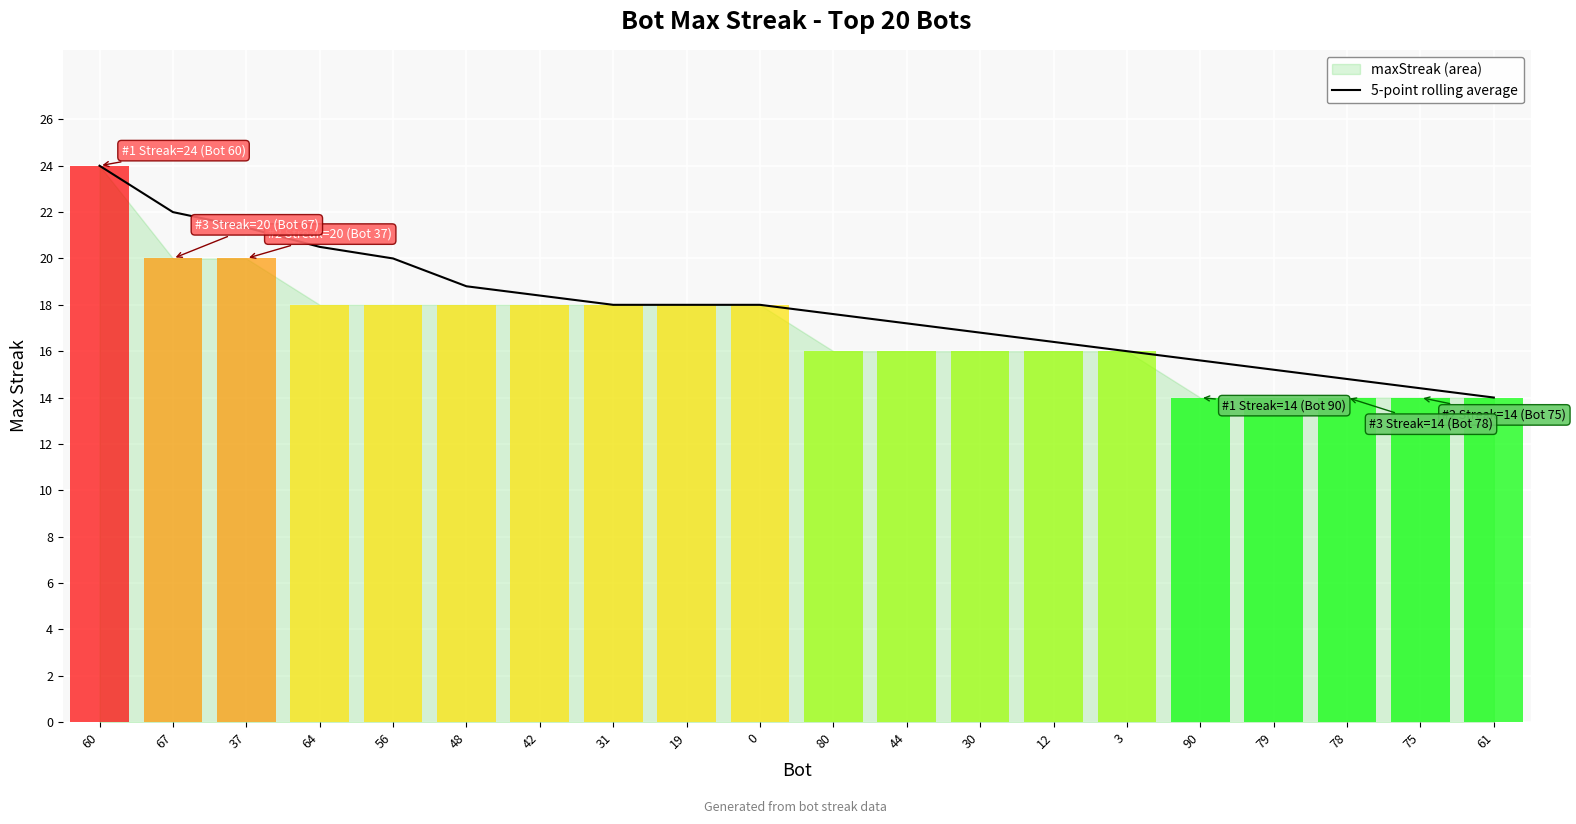

The chart shows a value of 15.2 at 79. True or false?

True